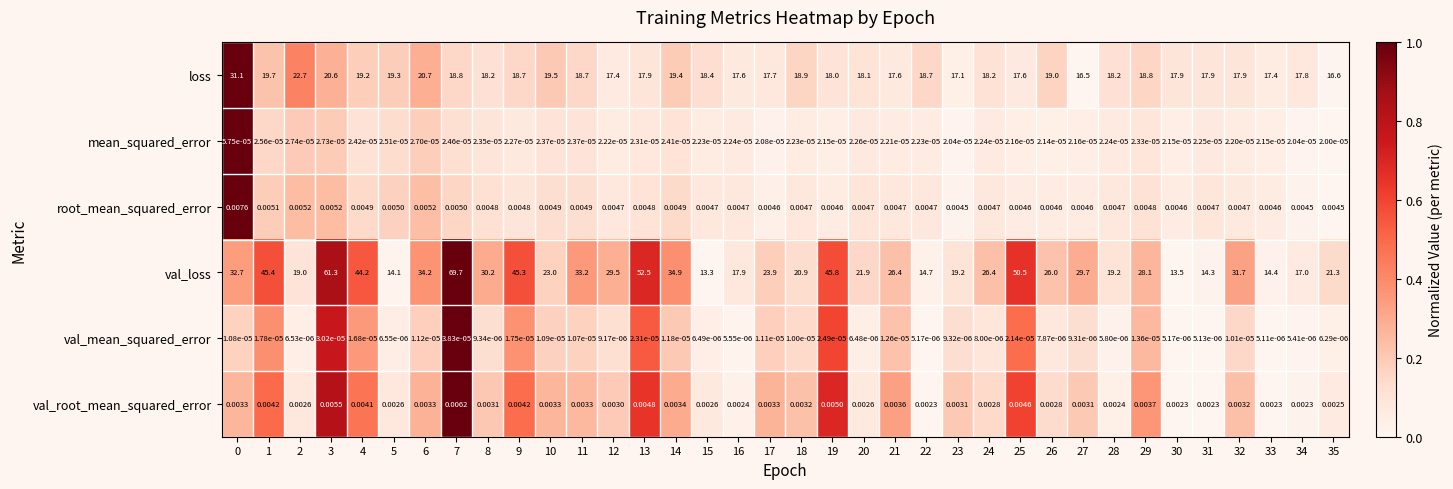

Which series has the largest range (max minus min)?

val_loss